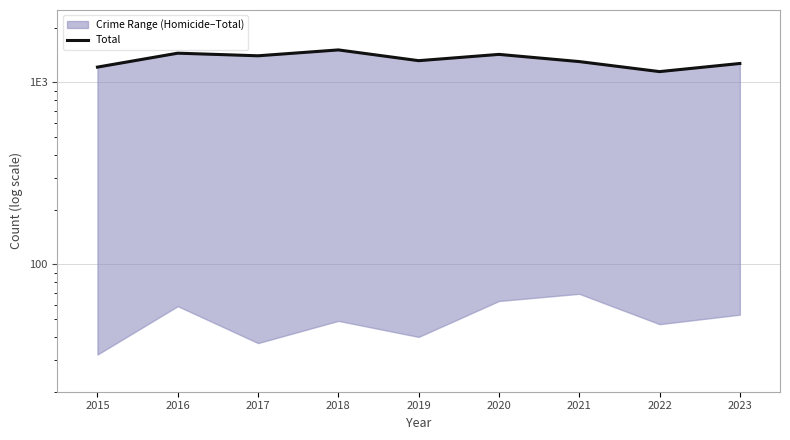

What is the greatest value displayed?

1509